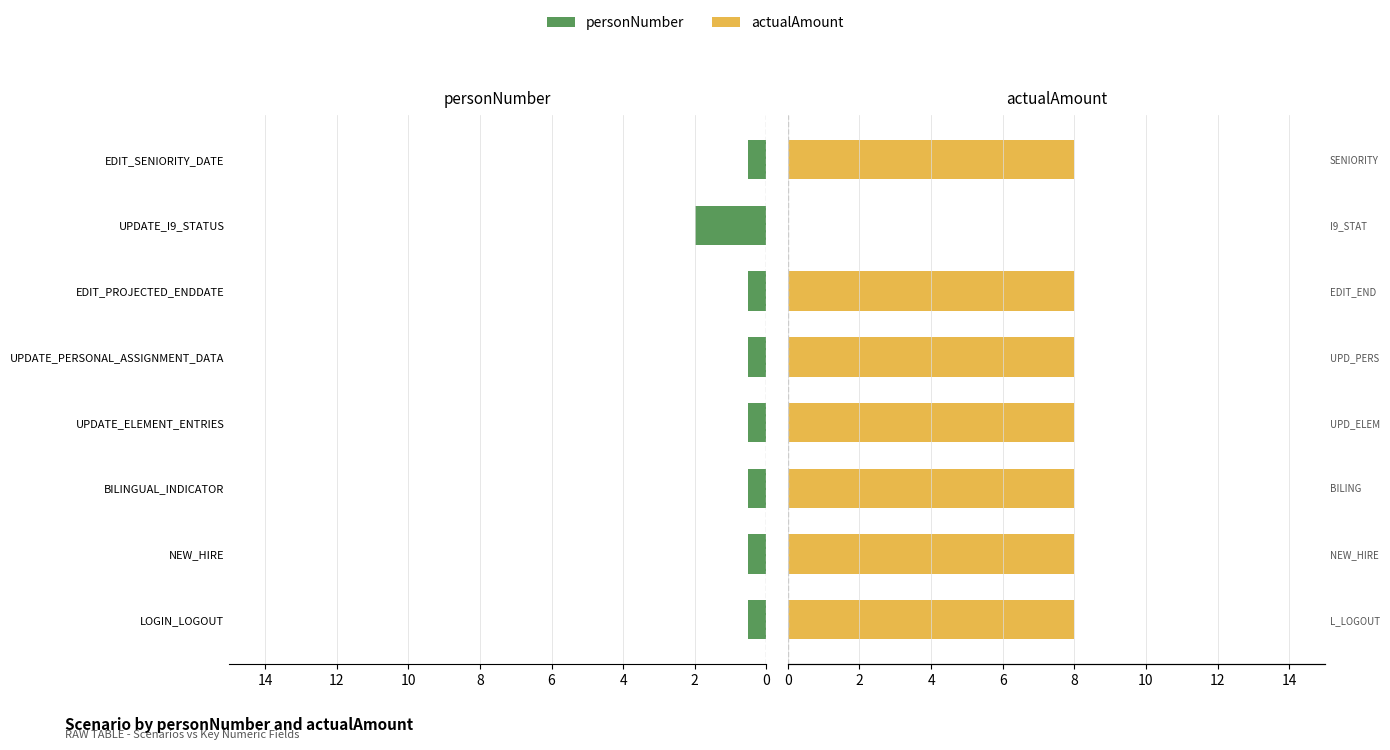

What are all the series names shown in the legend?

personNumber, actualAmount